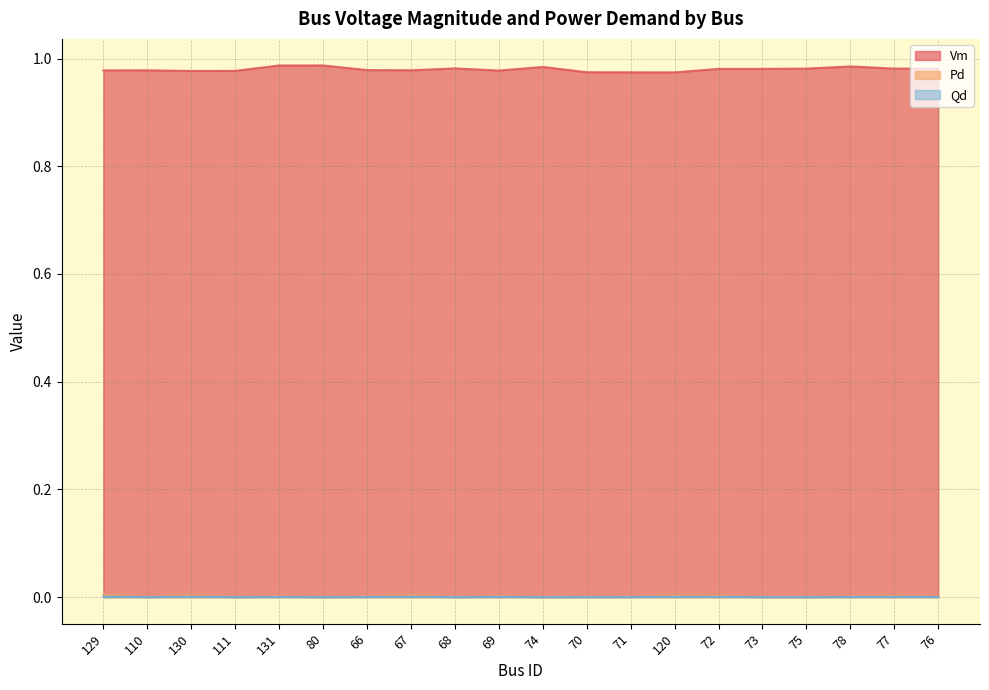

The Vm series shows 1.0 at 66. True or false?

True